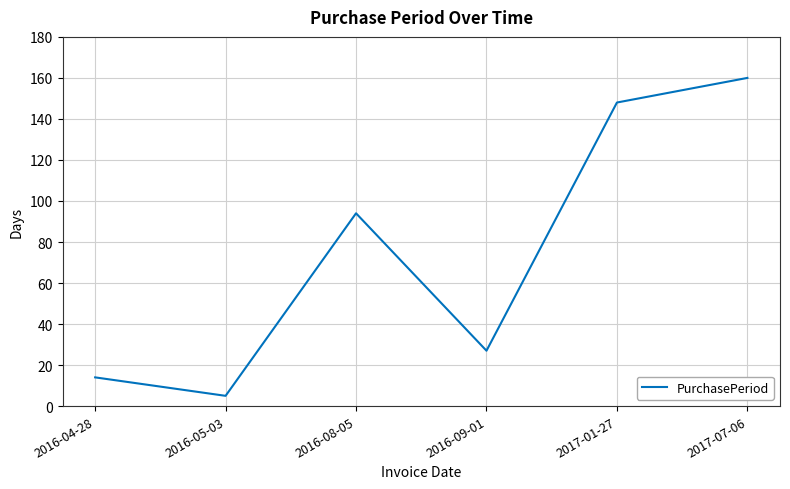

What is the difference between the values at 2016-08-05 and 2017-07-06?

66